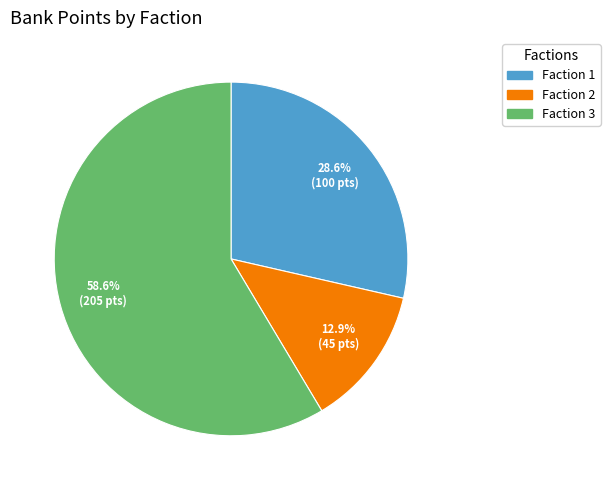

Does any single category account for the majority?

Yes